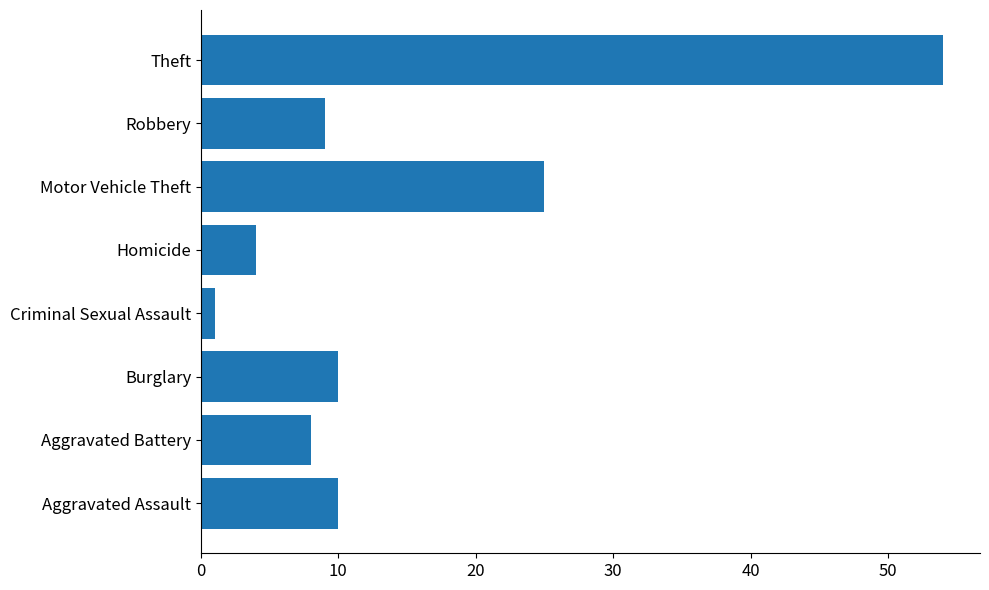

What is the greatest value displayed?

54